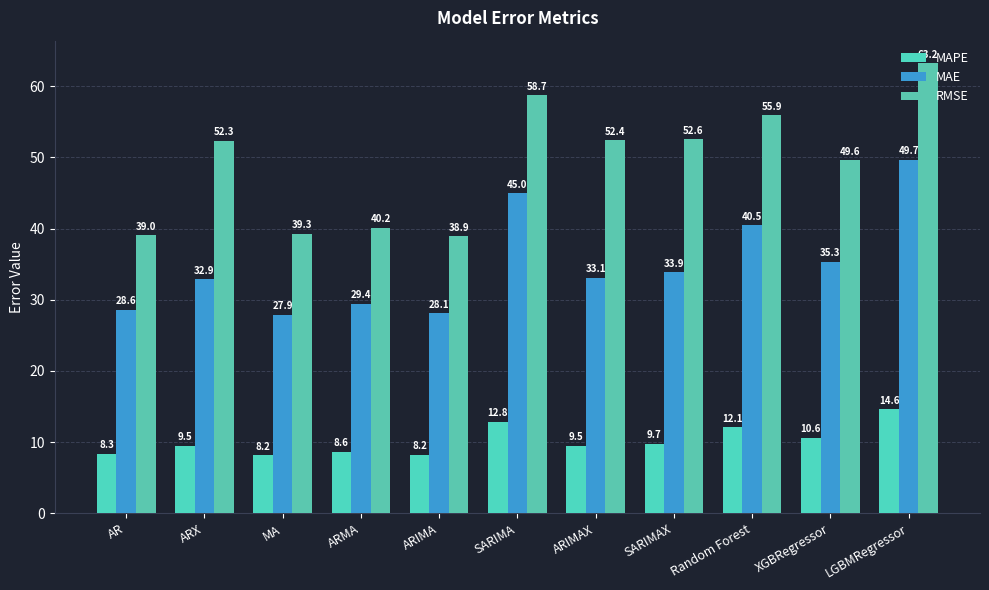

What is the label of the 9th bar from the left?

Random Forest